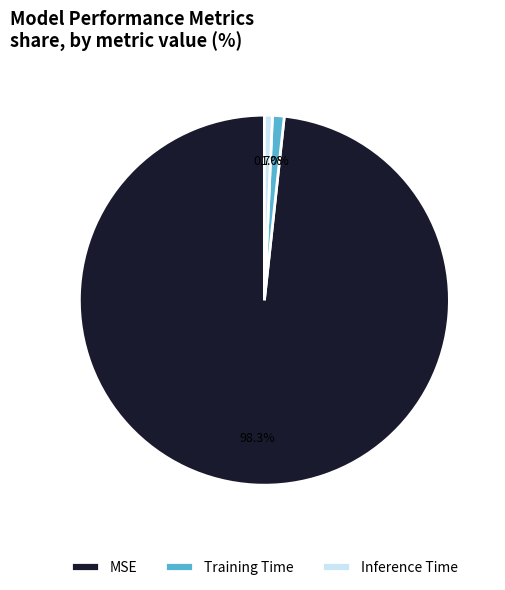

Which has a higher value, Inference Time or MSE?

MSE